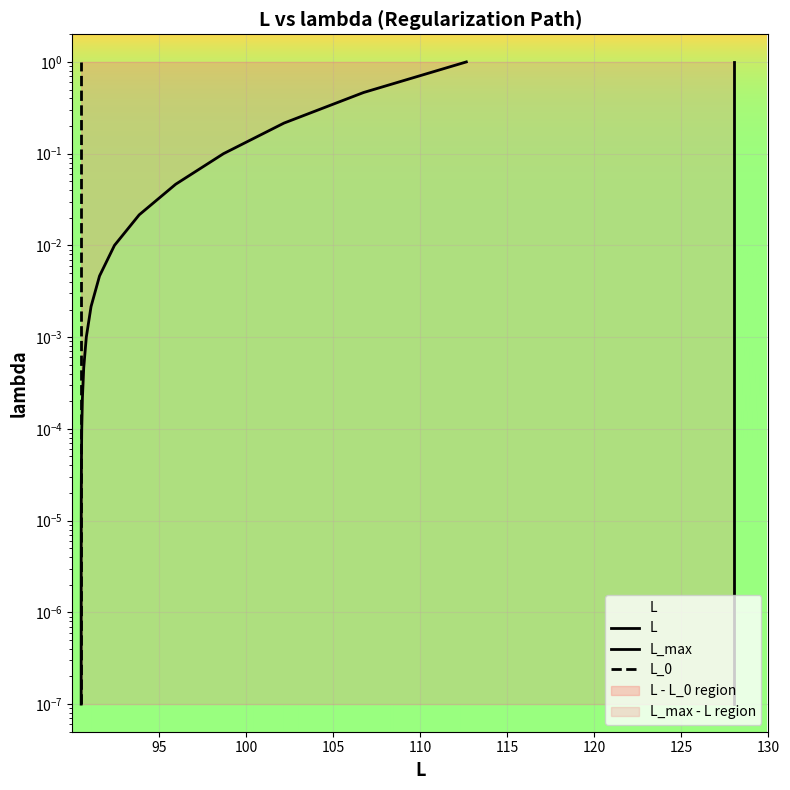

What is the average value of the L_0 series?

0.1